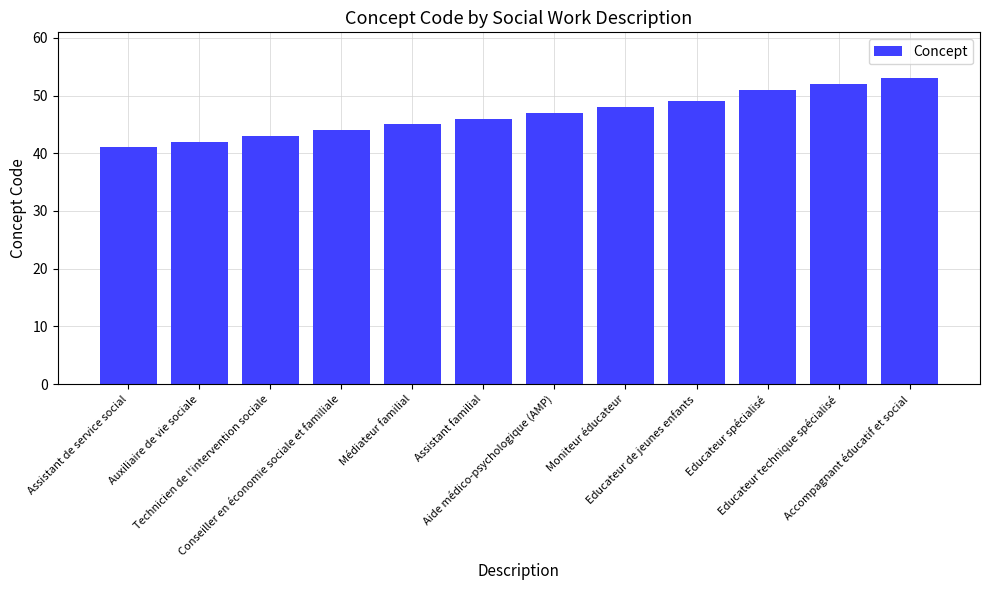

Which has a higher value, Technicien de l'intervention sociale or Médiateur familial?

Médiateur familial